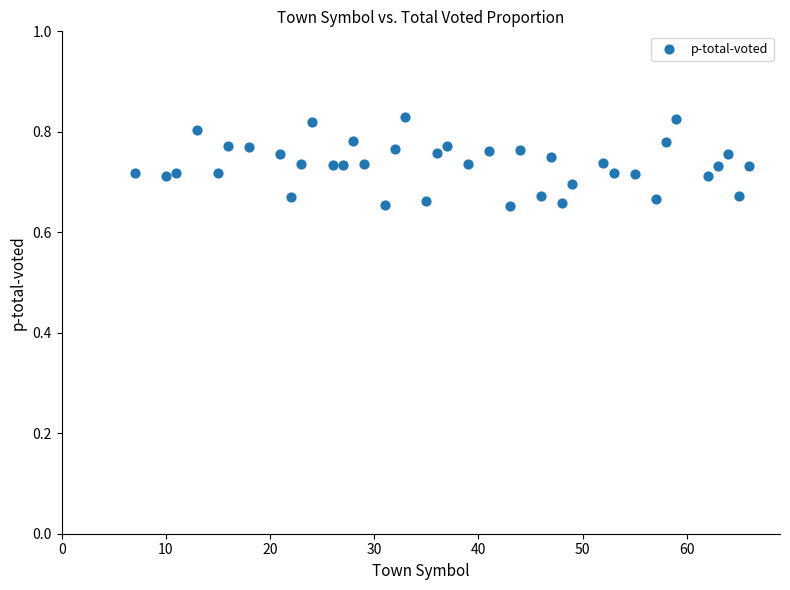

What is the range of X values (max minus min)?

59.0